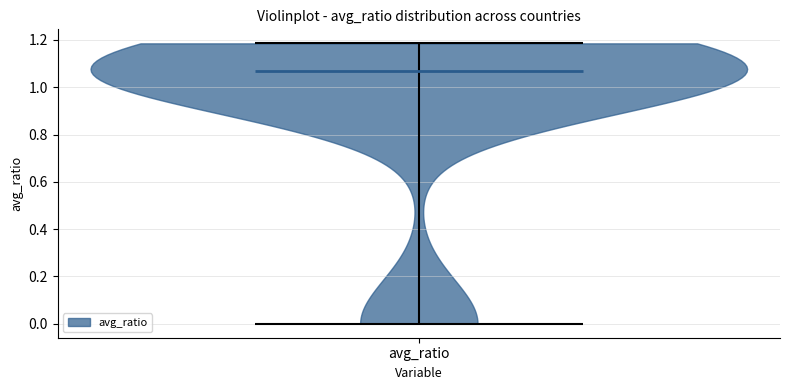

What is the lowest point the violin for avg_ratio reaches on the y-axis? The values are not printed on the chart, so give them approximately, as read against the axis.

0.00